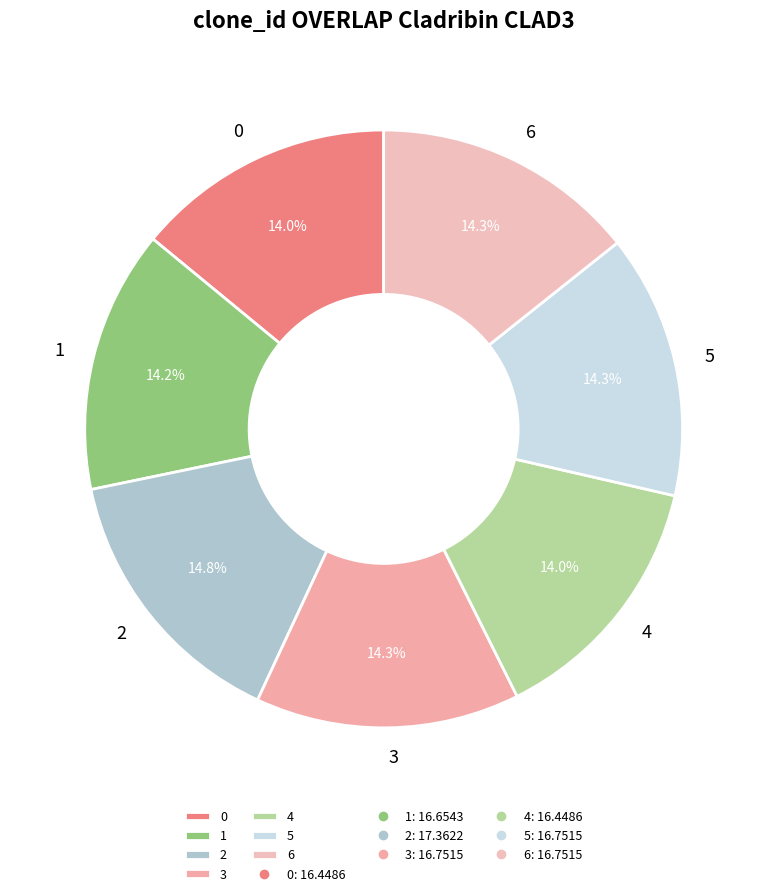

True or false: 1 accounts for 14% of the total.

True